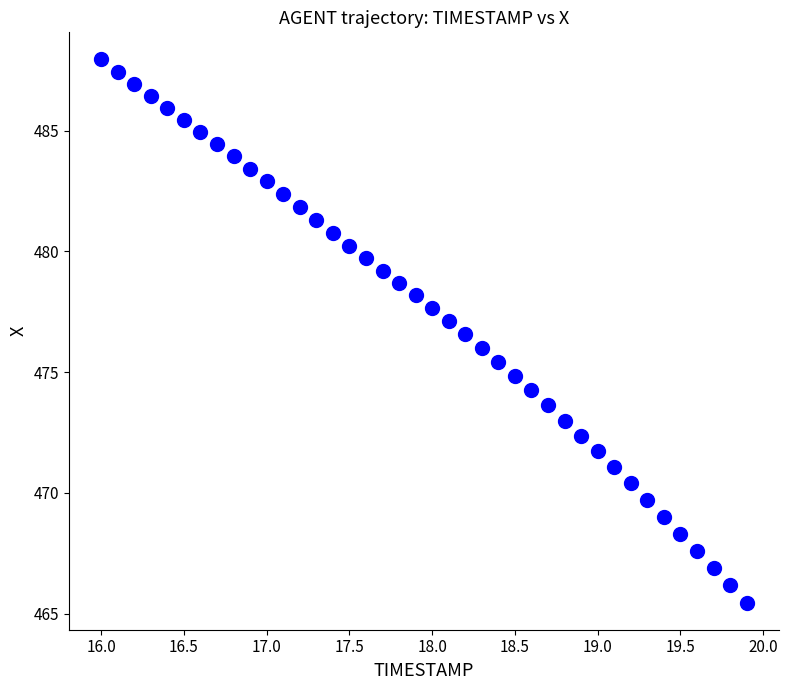

What is the range of Y values (max minus min)?

22.5